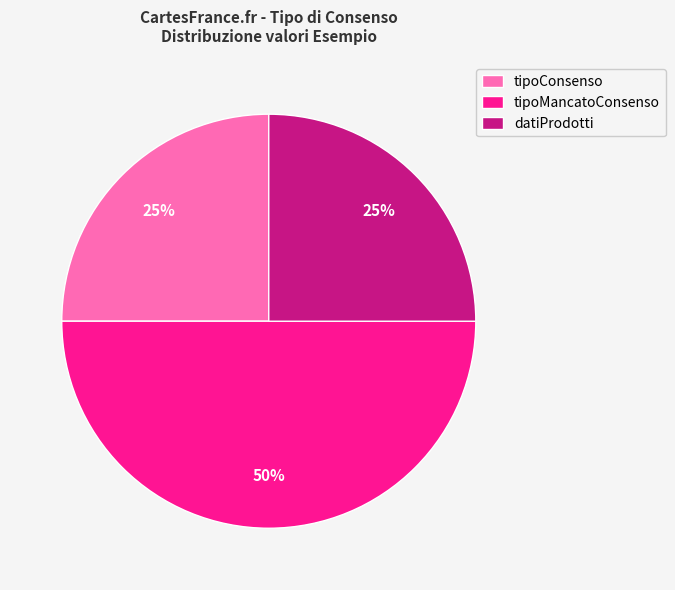

Does datiProdotti account for over 50% of the chart?

No